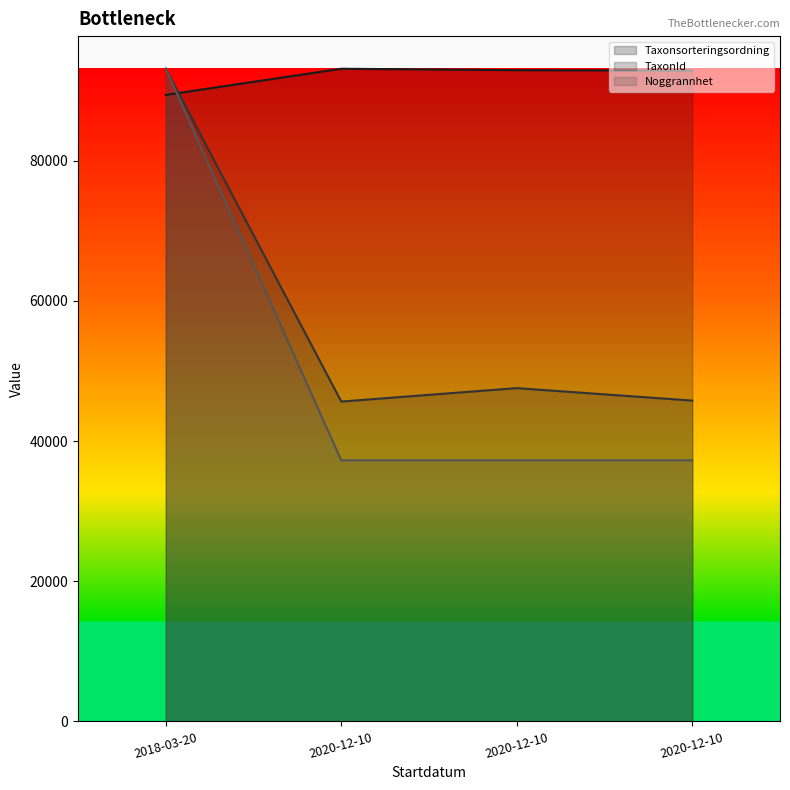

What is the maximum value for TaxonId?

93145.0